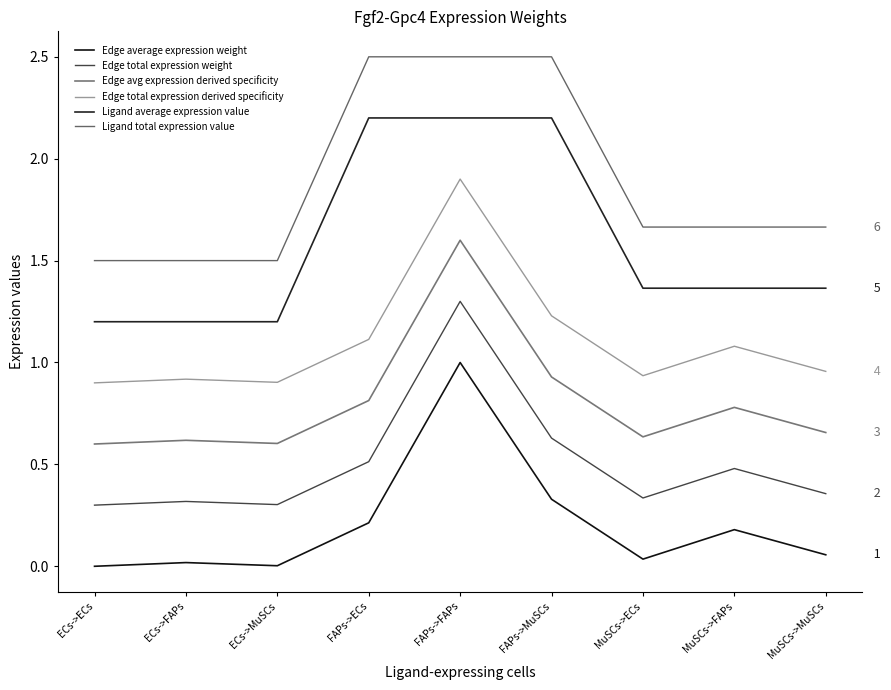

Which series has the largest range (max minus min)?

Ligand average expression value